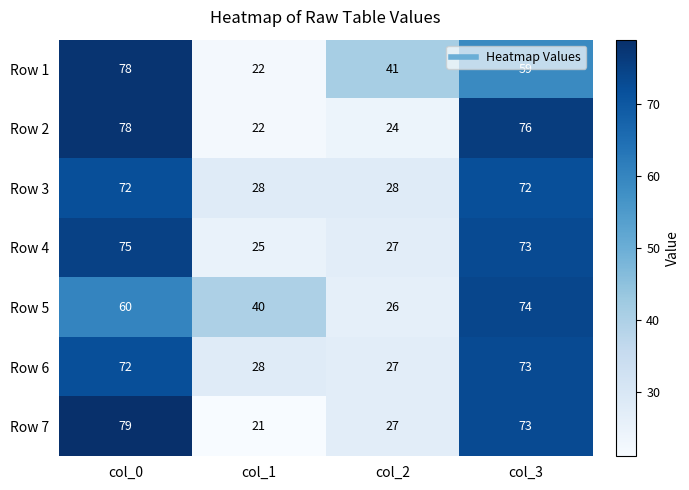

What is the approximate value of Row 5 at col_3, to the nearest 10?

70